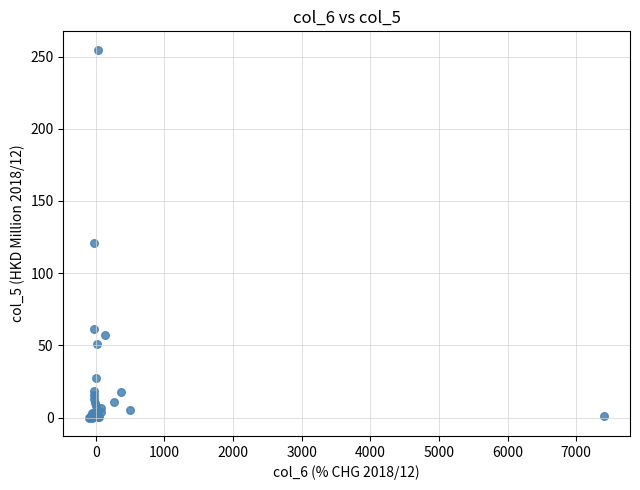

What Y value in the scatter plot is closest to 127?

120.8